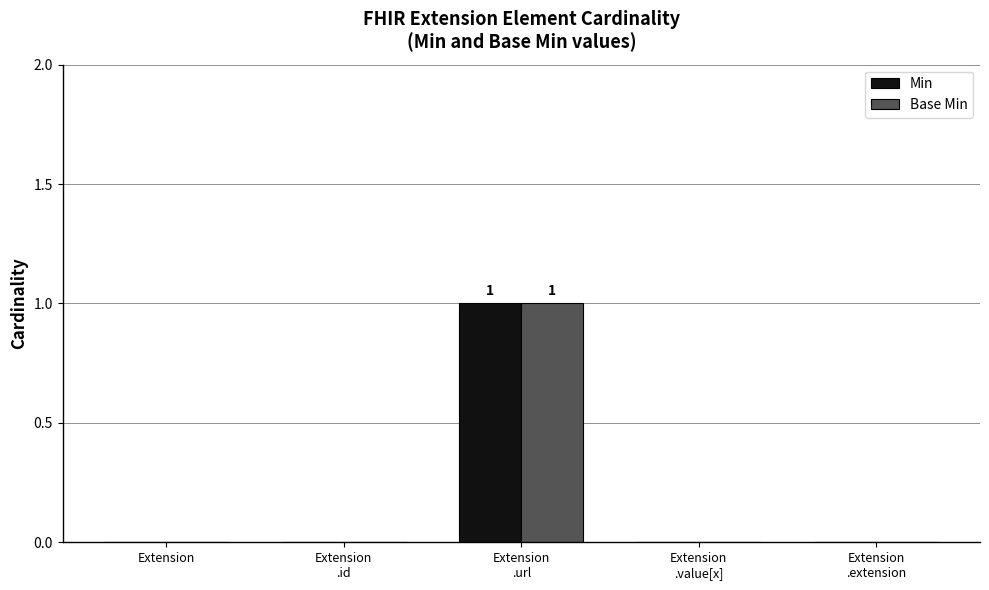

True or false: Min has a value of 0 at Extension.

True